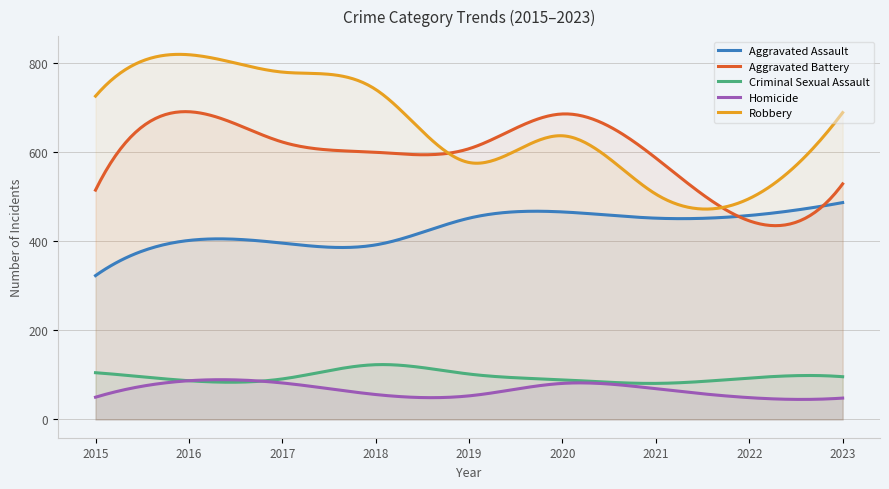

Is it true that Aggravated Assault equals 466 at 2020?

True